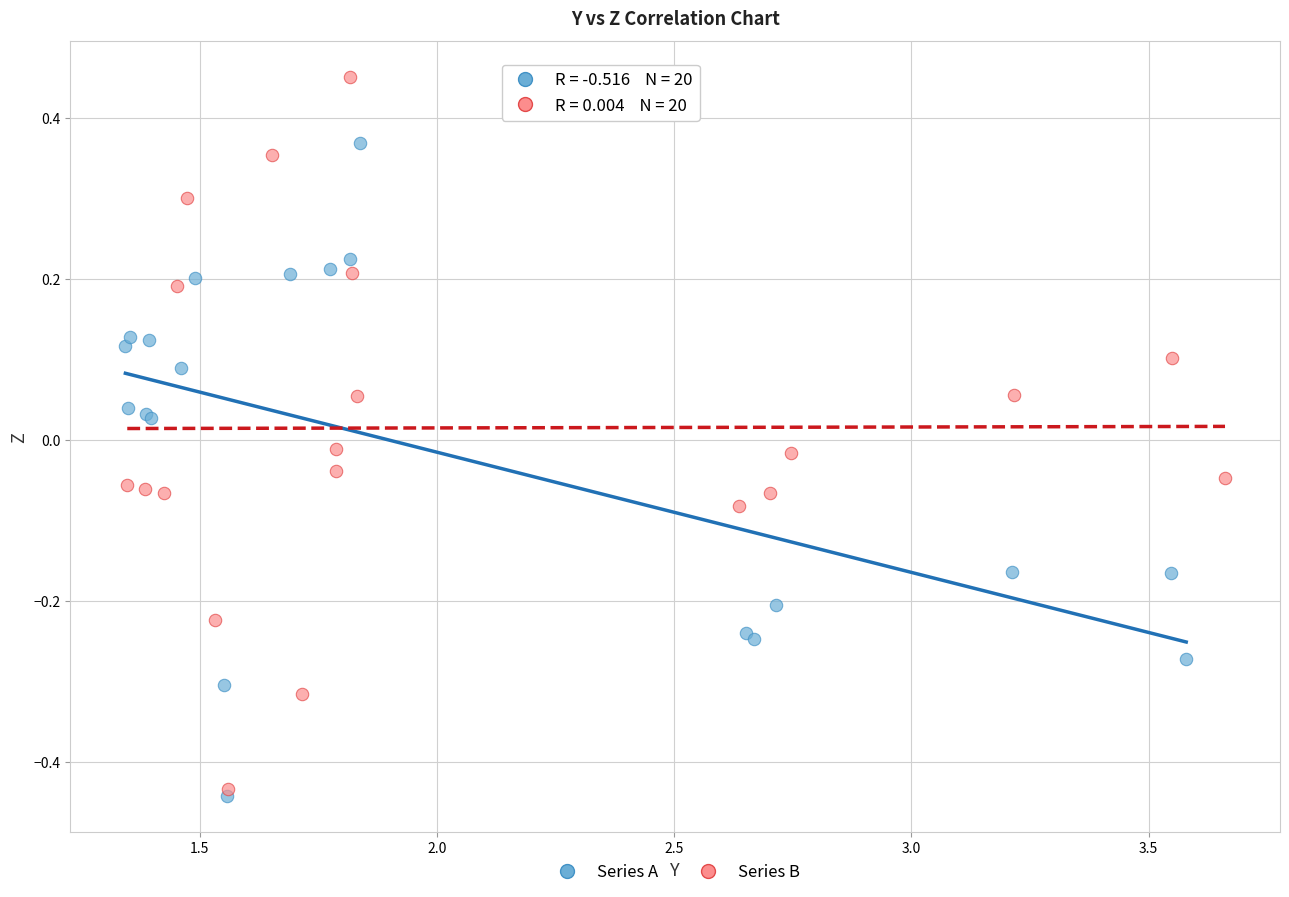

What are all the series names shown in the legend?

Series A, Series B